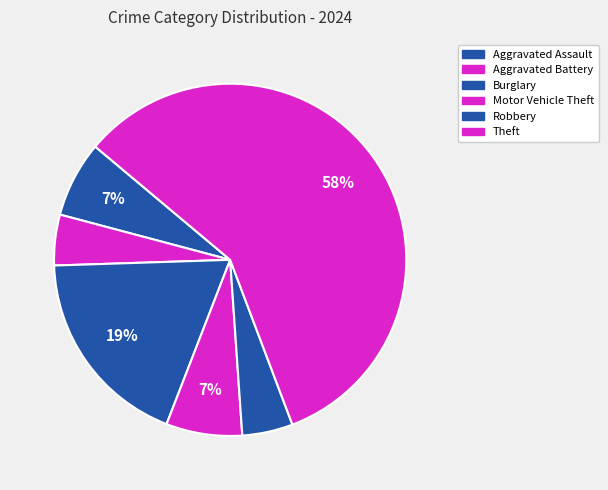

Is it true that Burglary is 19% of the pie?

True